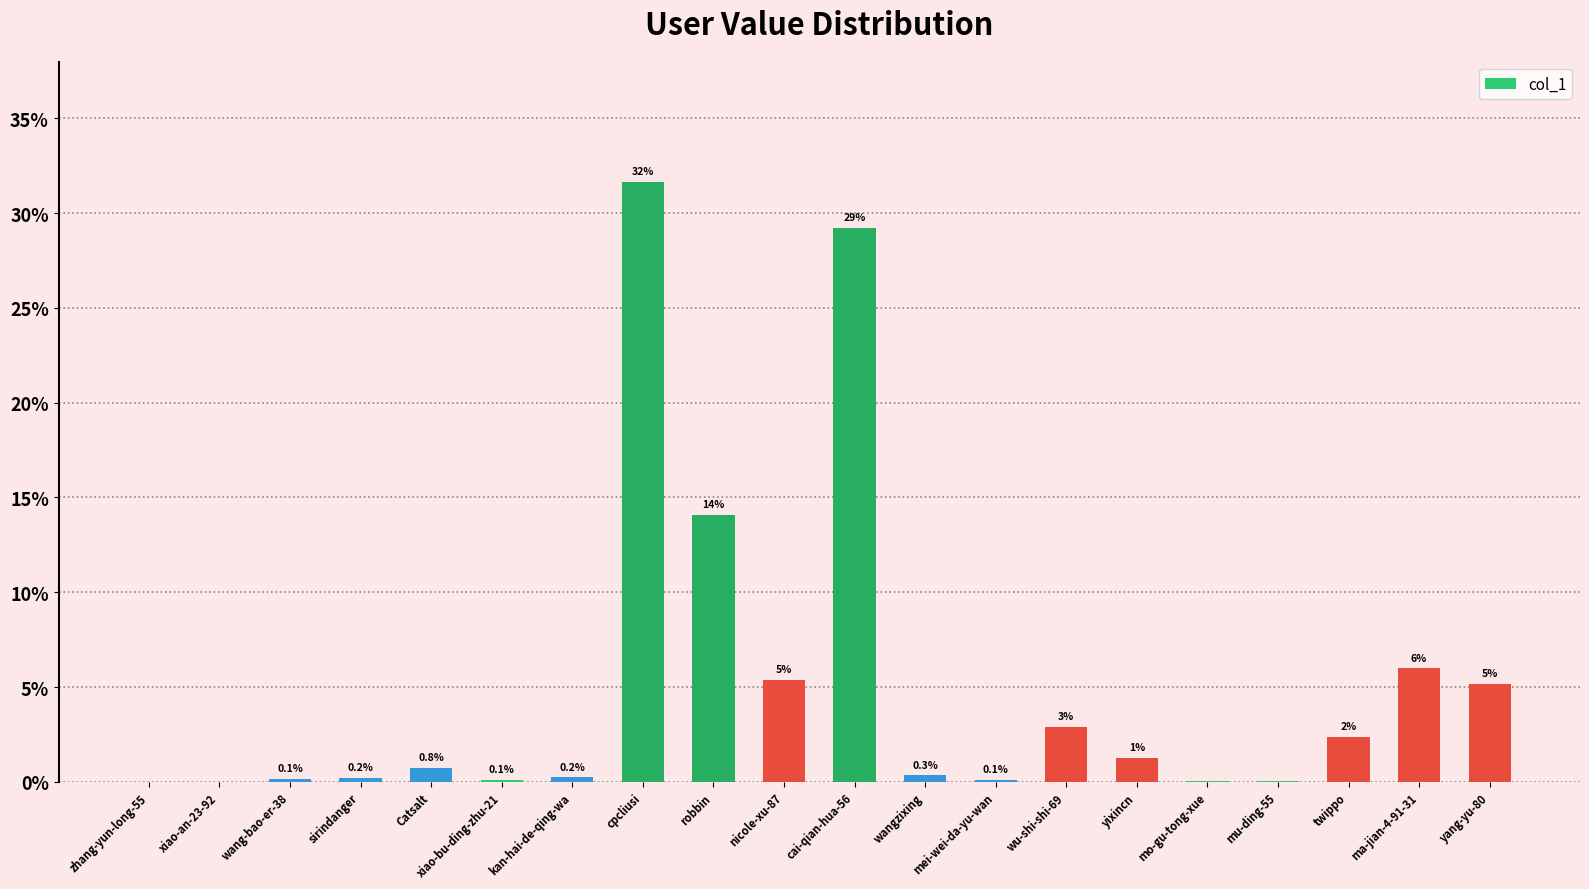

The value at robbin is 18.8. True or false?

False